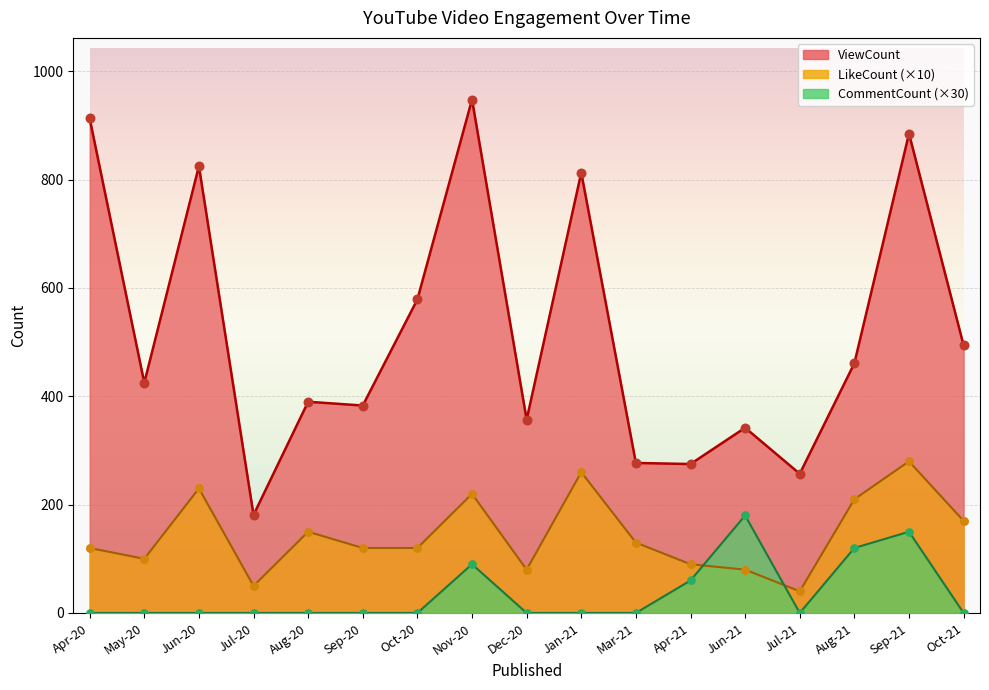

Which series contains the highest Y value?

ViewCount